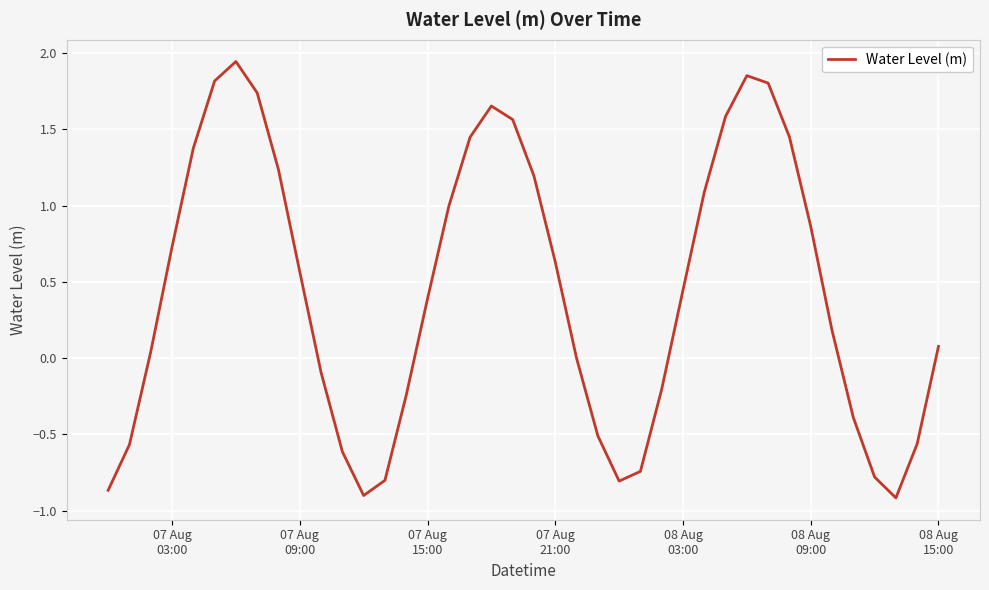

What is the difference between the maximum and minimum values?

2.9